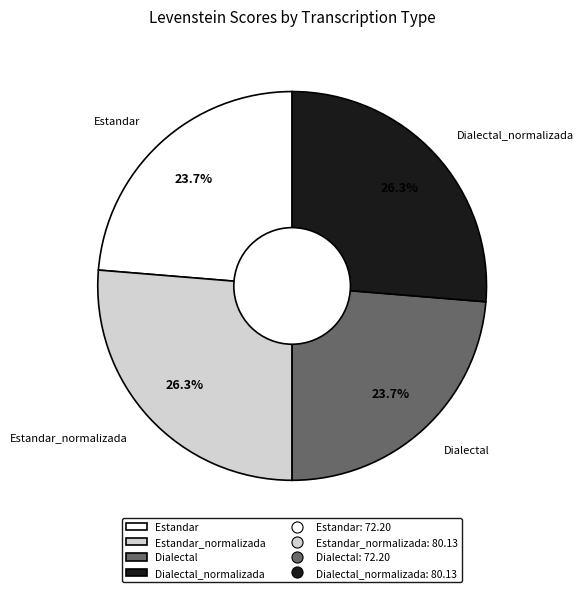

Is Estandar the majority of the pie?

No